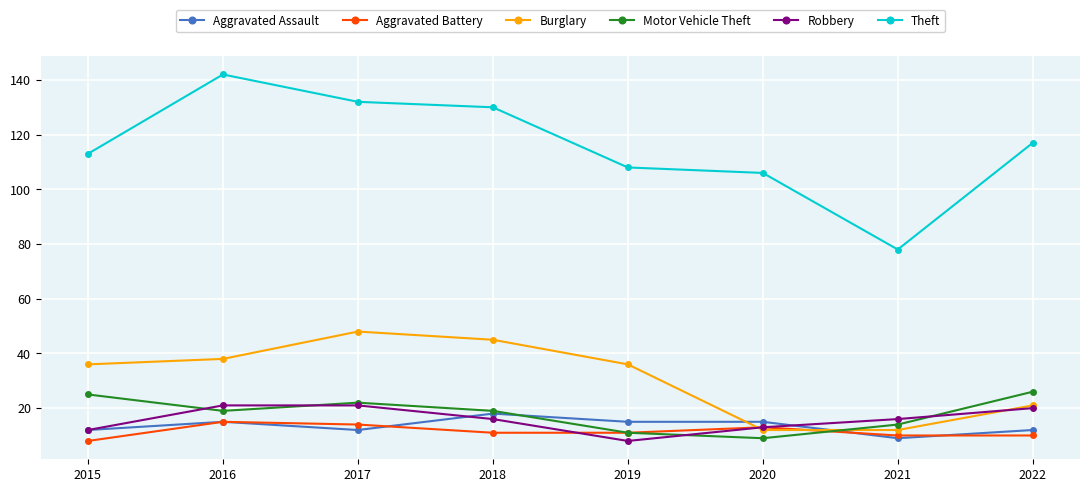

Which category has the highest value across all series?

2016